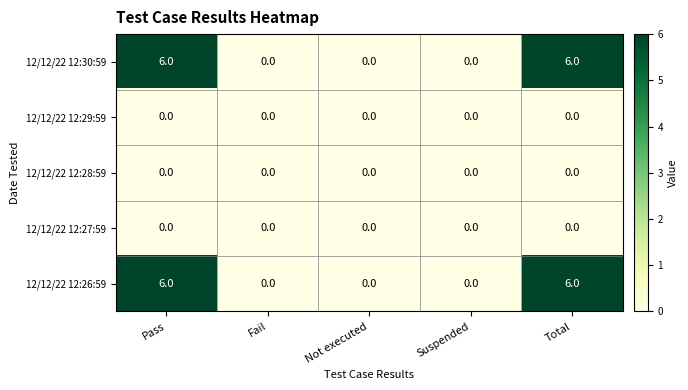

True or false: 12/12/22 12:28:59 has a value of 0 at Pass.

True